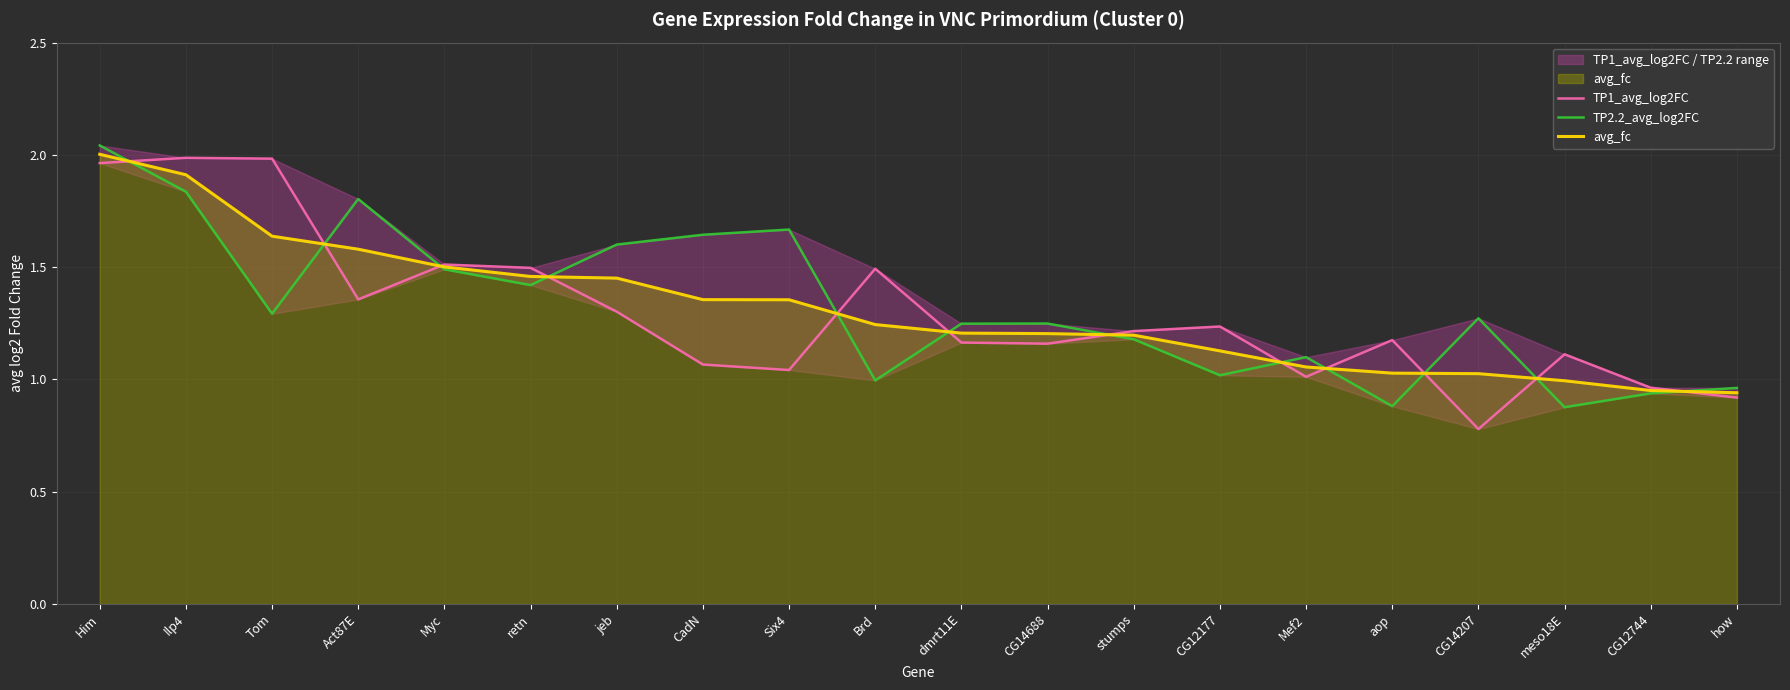

Rank the categories by avg_fc value from highest to lowest.

Him, Ilp4, Tom, Act87E, Myc, retn, jeb, CadN, Six4, Brd, dmrt11E, CG14688, stumps, CG12177, Mef2, aop, CG14207, meso18E, CG12744, how